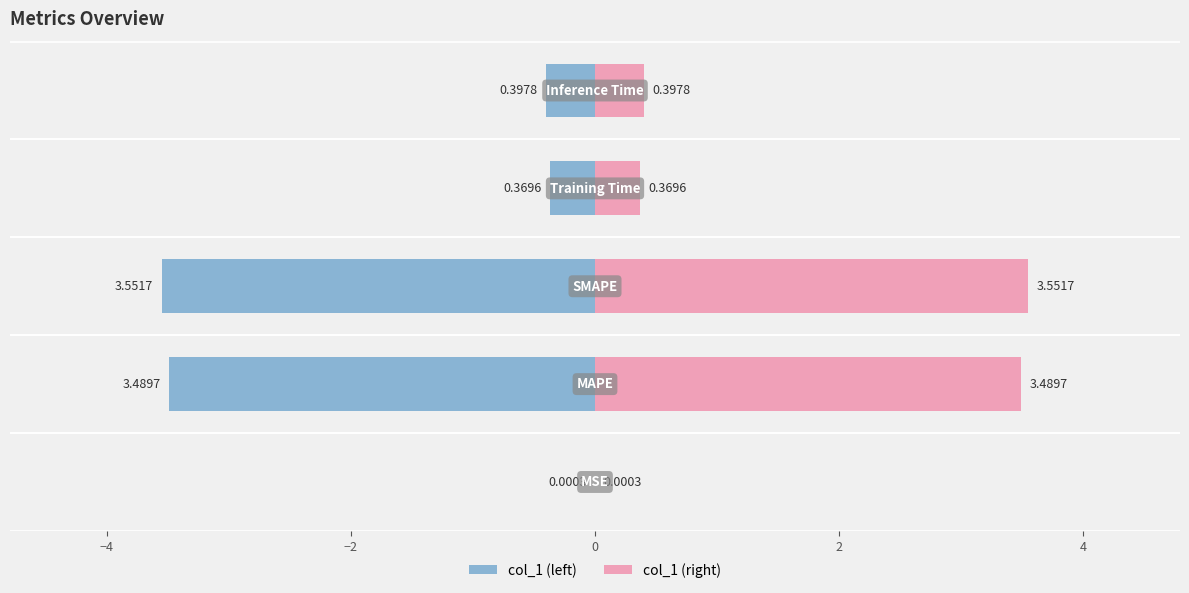

Reading left to right, extract all data points from this chart.

col_1 (left): -0.0	-3.5	-3.6	-0.4	-0.4
col_1 (right): 0.0	3.5	3.6	0.4	0.4